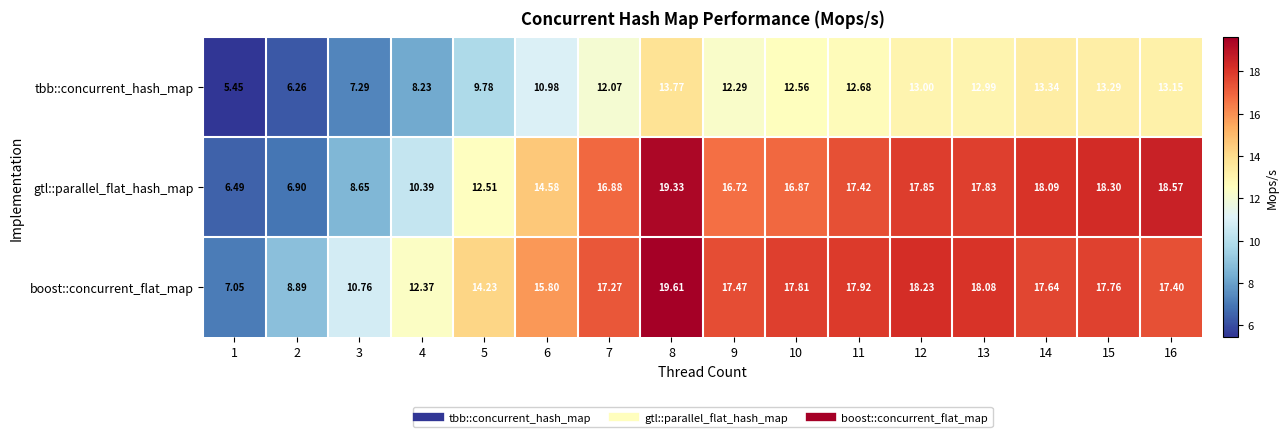

Which series has the widest spread of values?

gtl::parallel_flat_hash_map